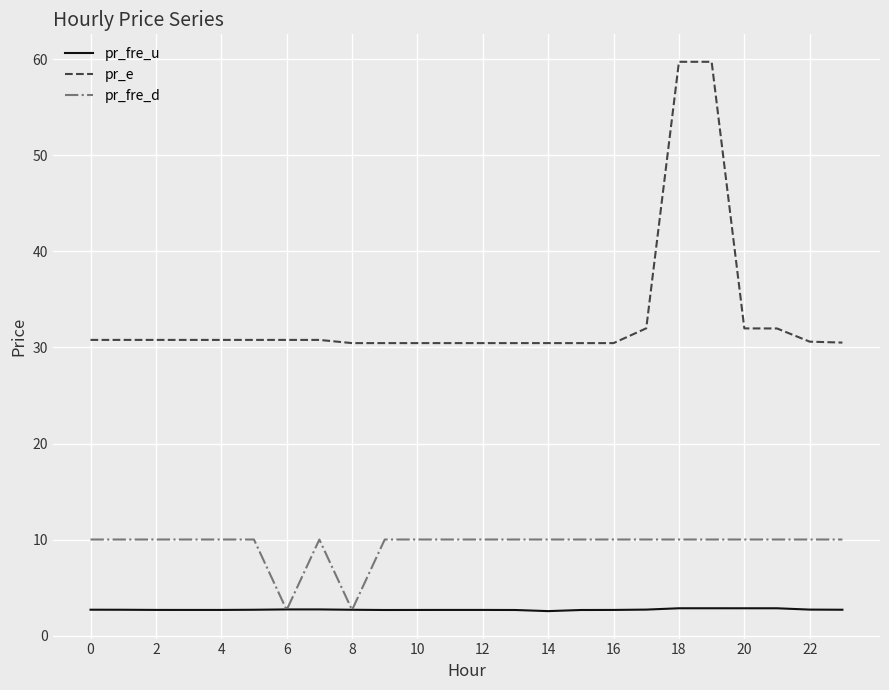

List the series in order of their peak value, lowest first.

pr_fre_u, pr_fre_d, pr_e